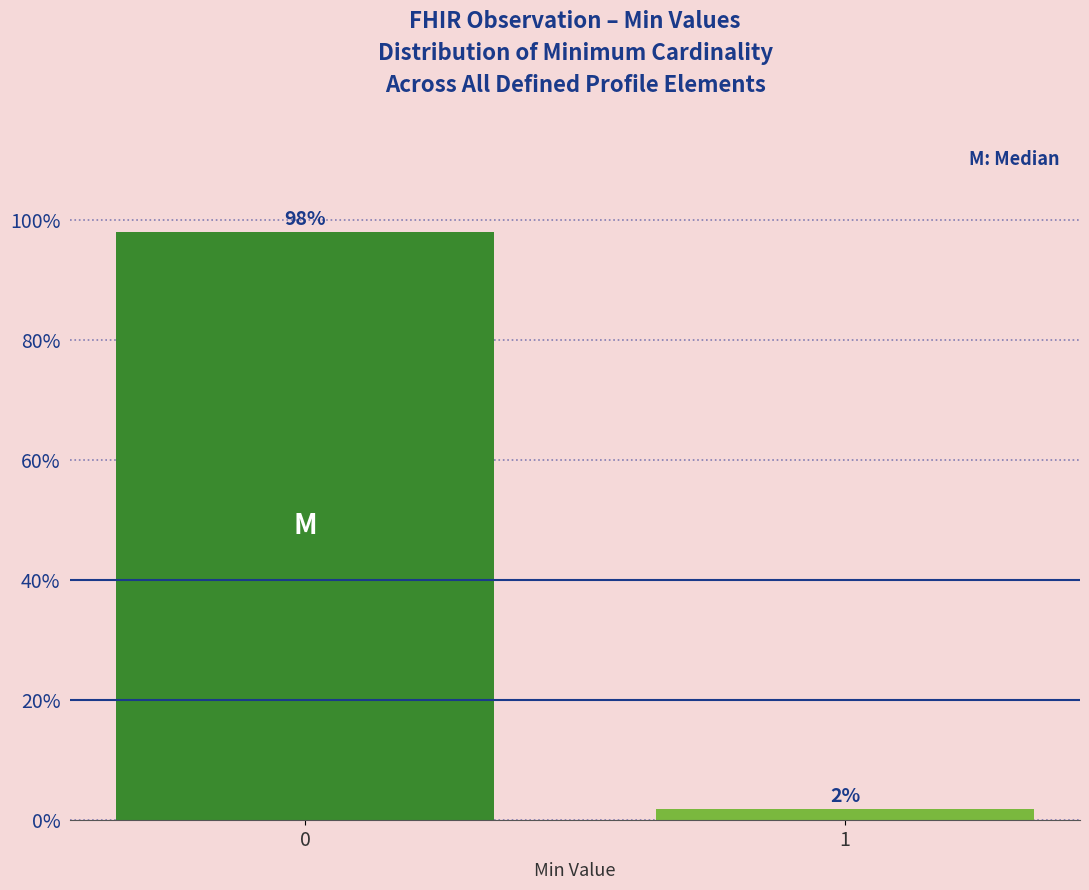

List the labels in order of value, largest first.

0, 1